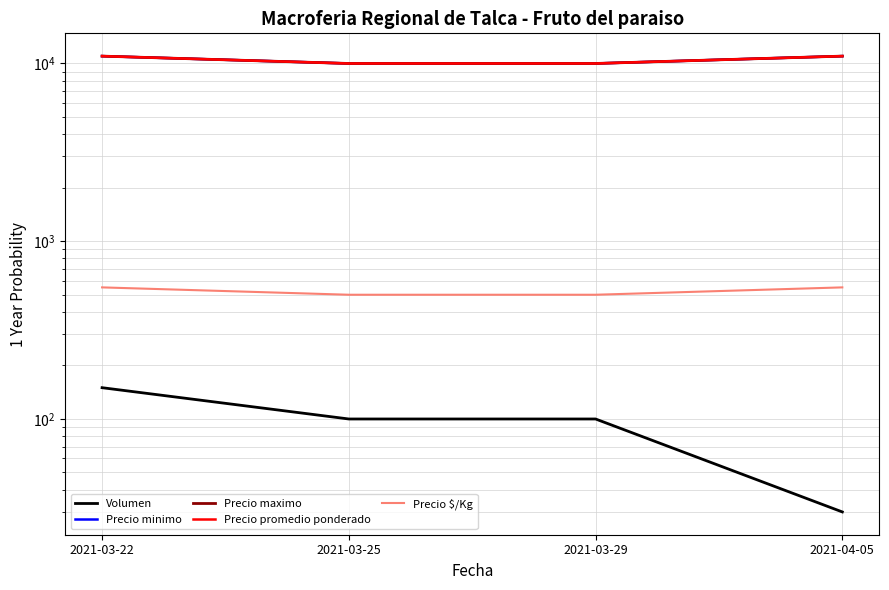

Which series has the largest total across all categories?

Precio minimo